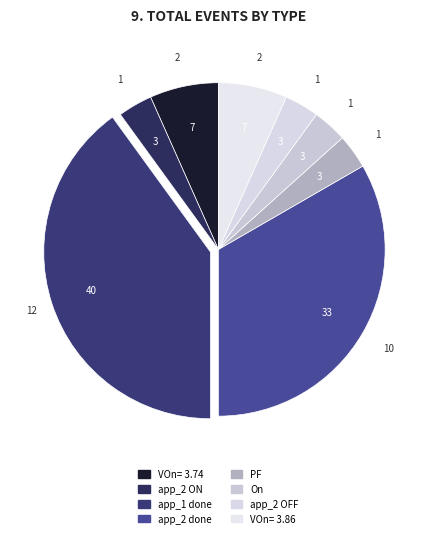

Does app_2 done represent more than half of the total?

No